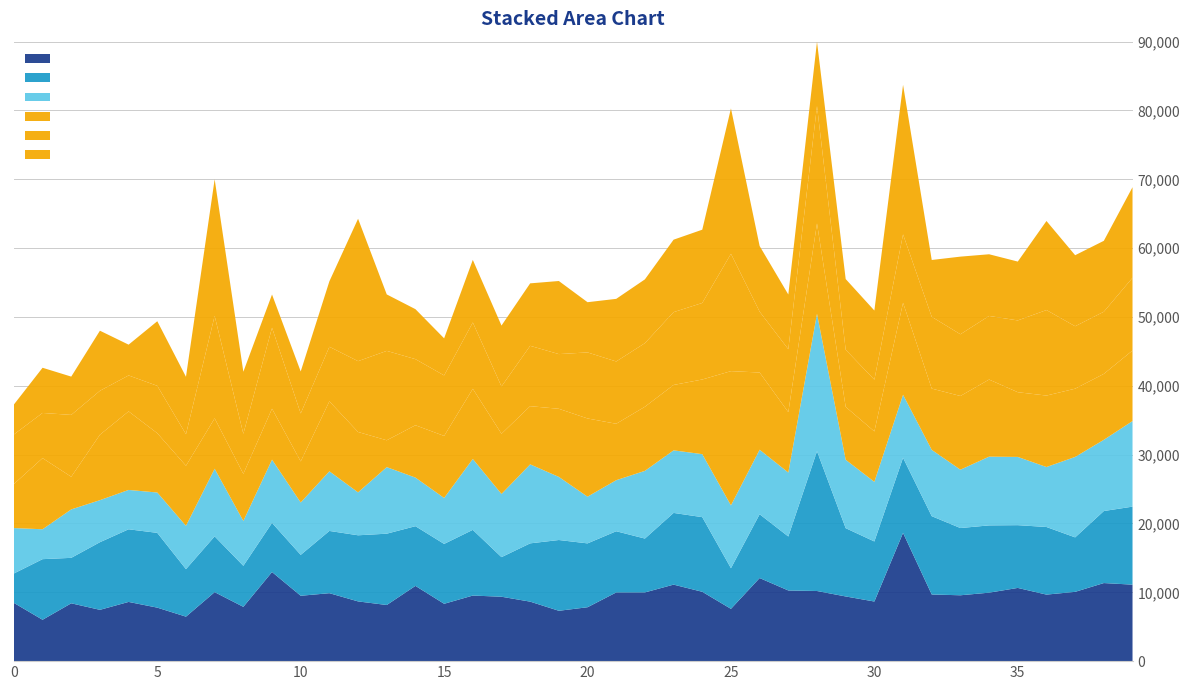

What is the maximum value for Venezuela?

18628.9